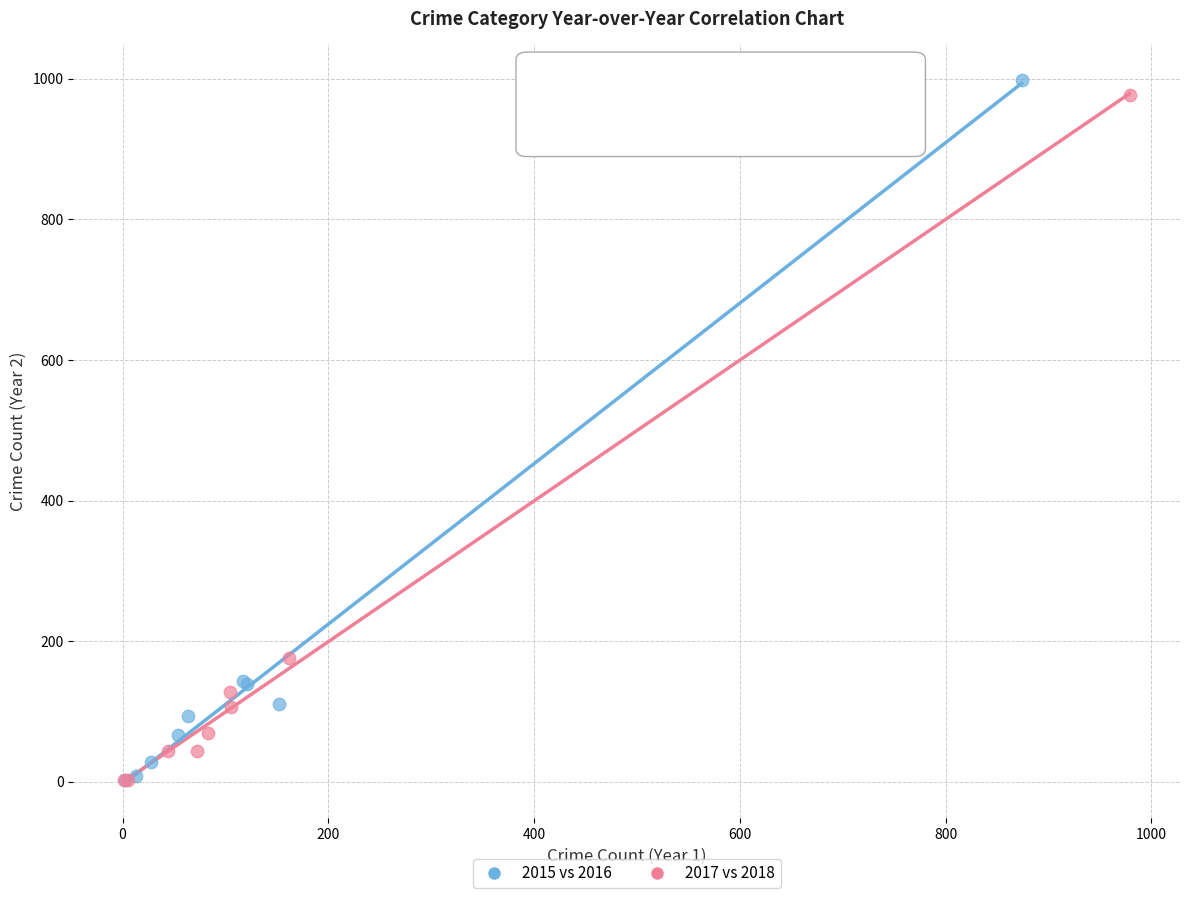

Which series reaches the maximum Y coordinate?

2015 vs 2016